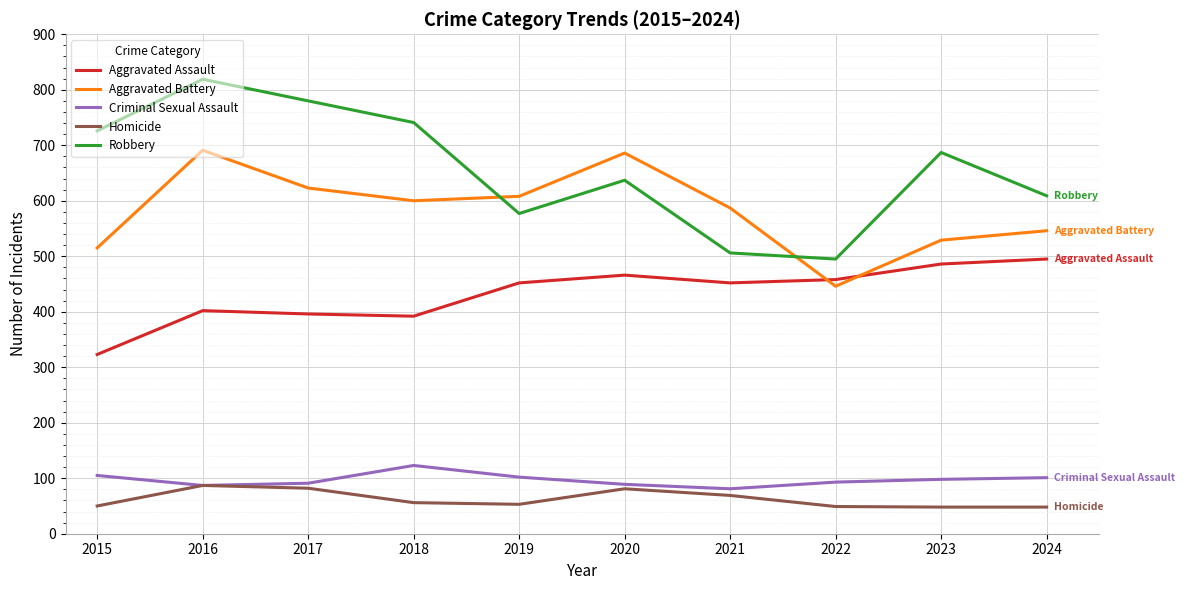

Is it true that Aggravated Assault equals 323 at 2015?

True